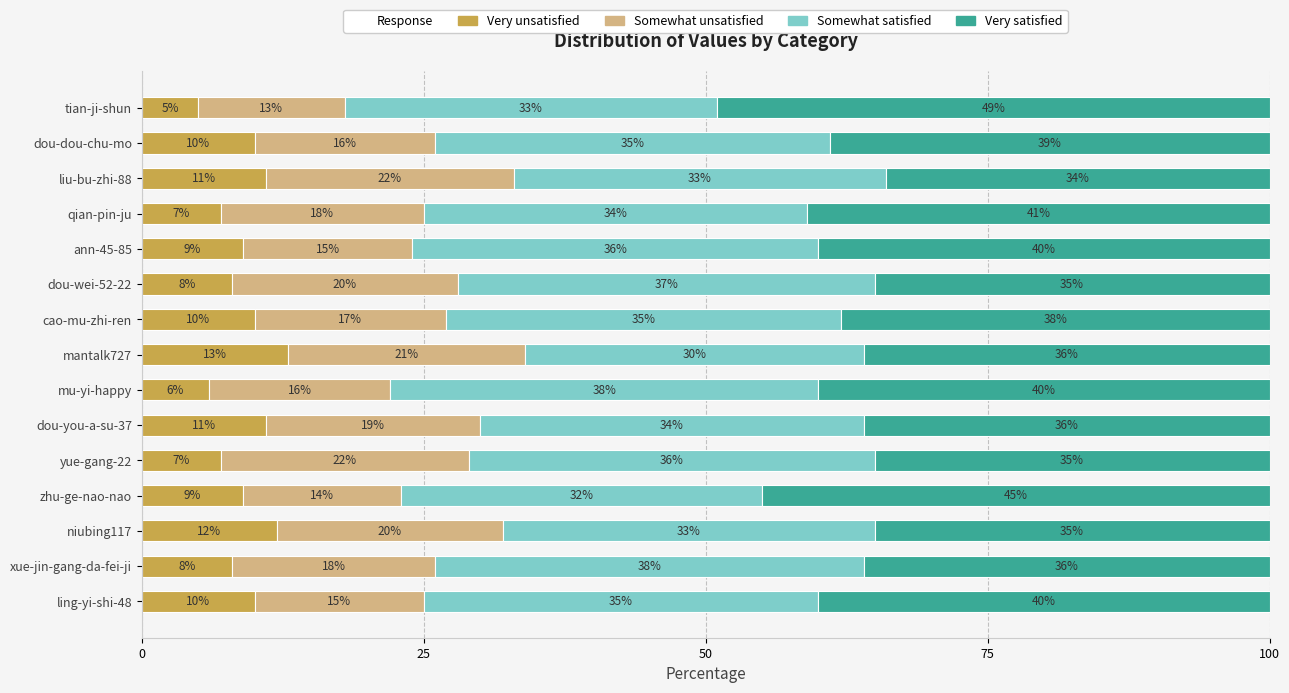

The Very unsatisfied series shows 9.0 at ann-45-85. True or false?

True